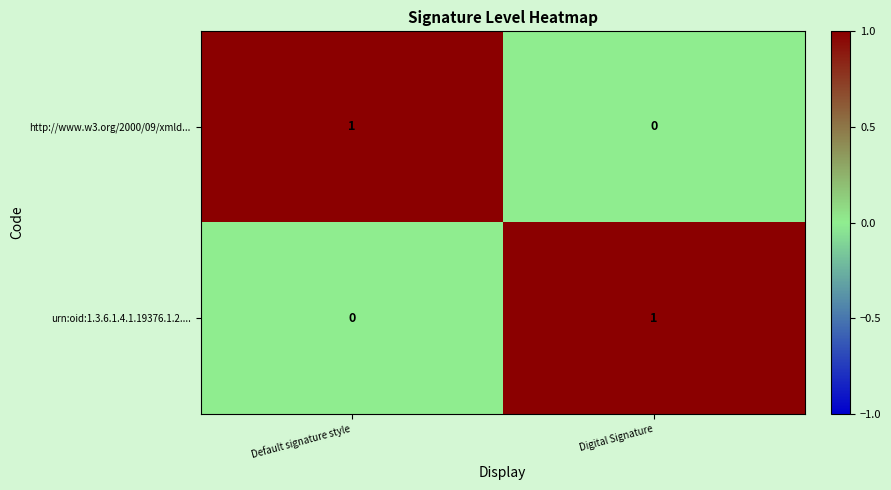

True or false: urn:oid:1.3.6.1.4.1.19376.1.2.... has a value of 0 at Default signature style.

True